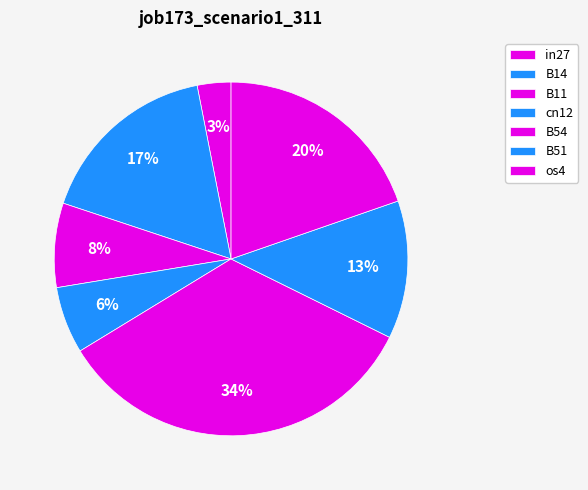

What percentage is the B51 slice, to the nearest percent?

13%